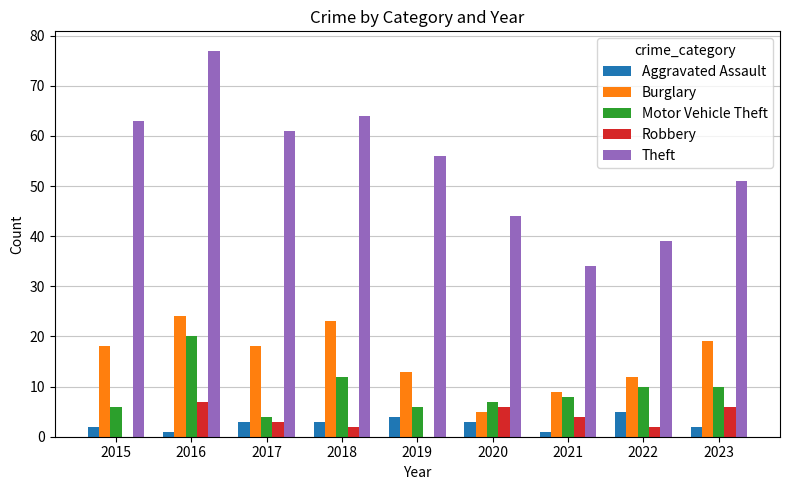

What is the highest value of the Burglary series?

24